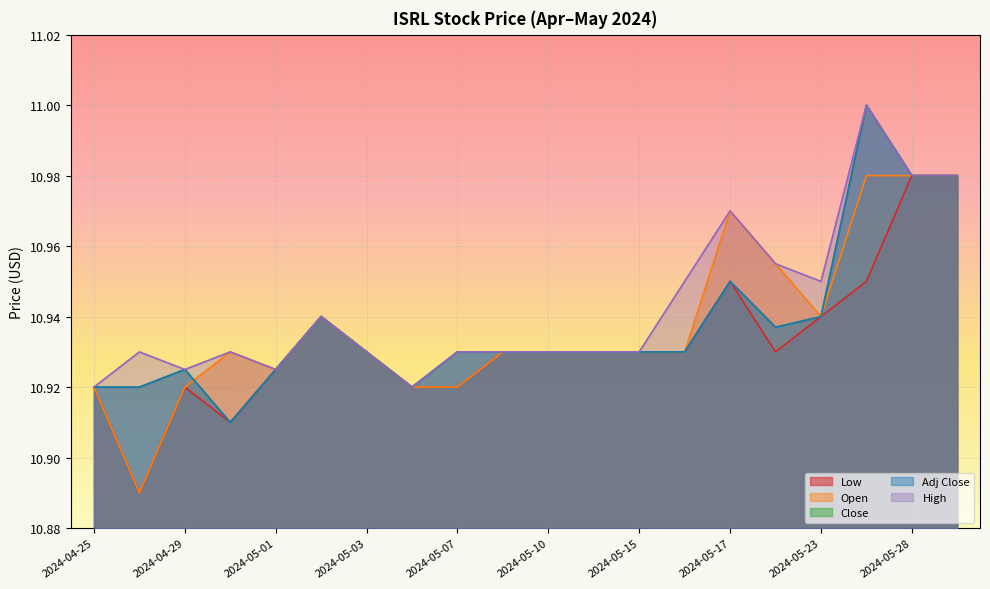

At 2024-05-20, list the series in order from smallest to largest.

Low, Close, Adj Close, Open, High